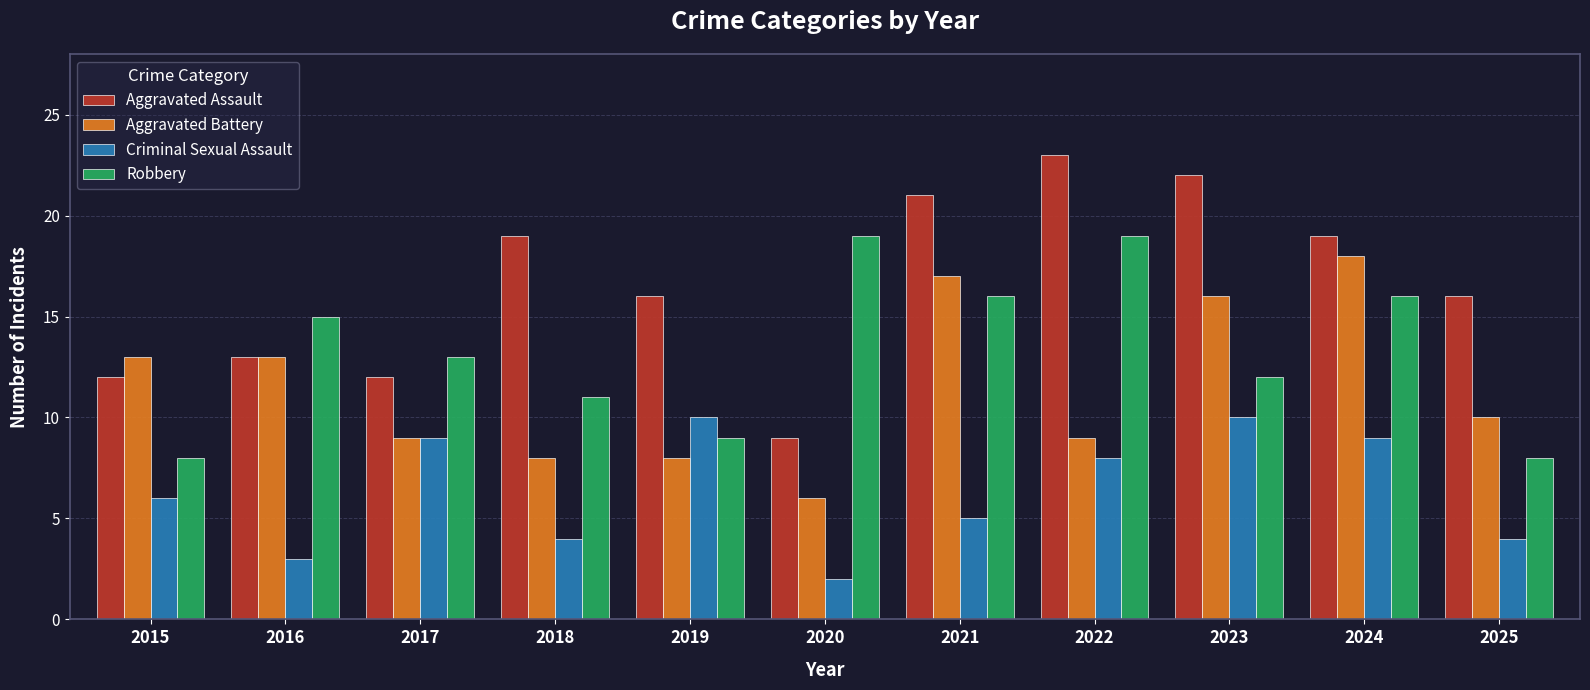

What is the average value of the Criminal Sexual Assault series?

6